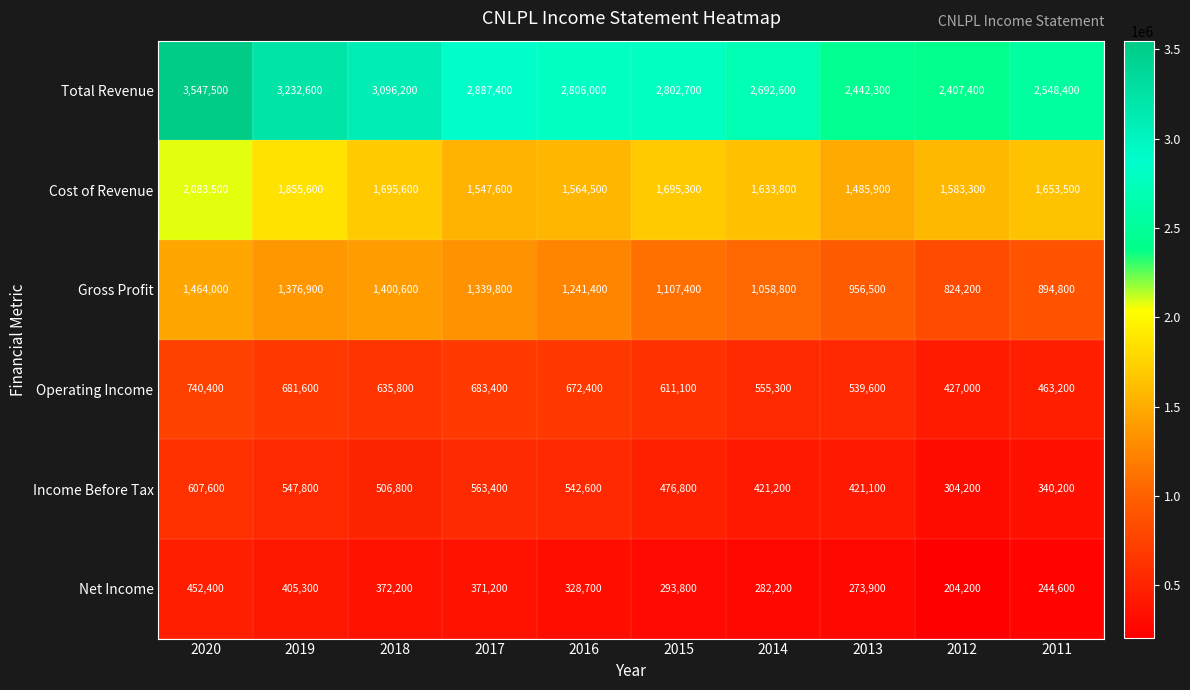

Which category has the lowest value in the Income Before Tax series?

2012